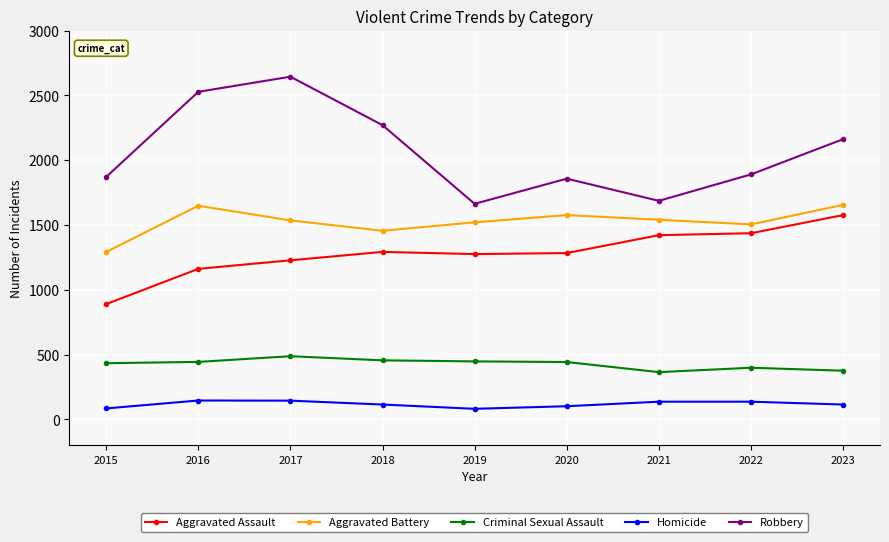

Where is the first local minimum for Robbery?

2019